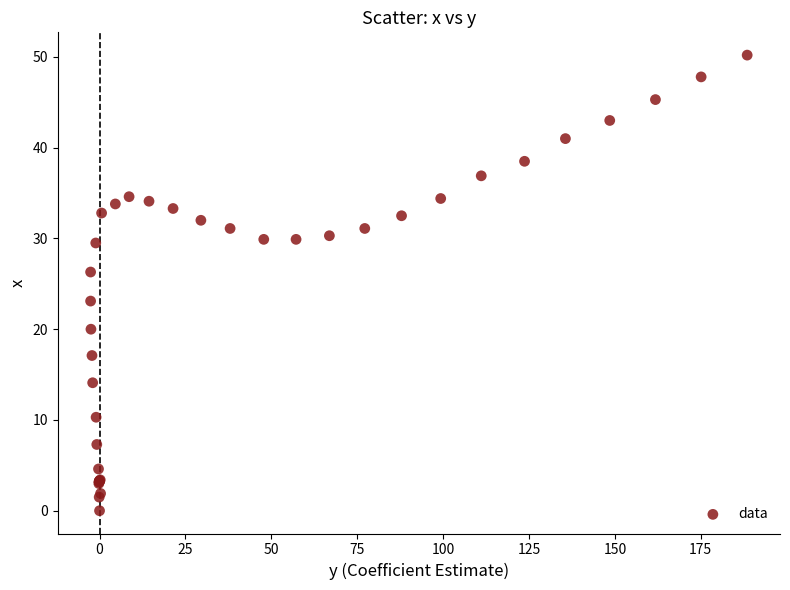

What Y value in the scatter plot is closest to 25?

26.3